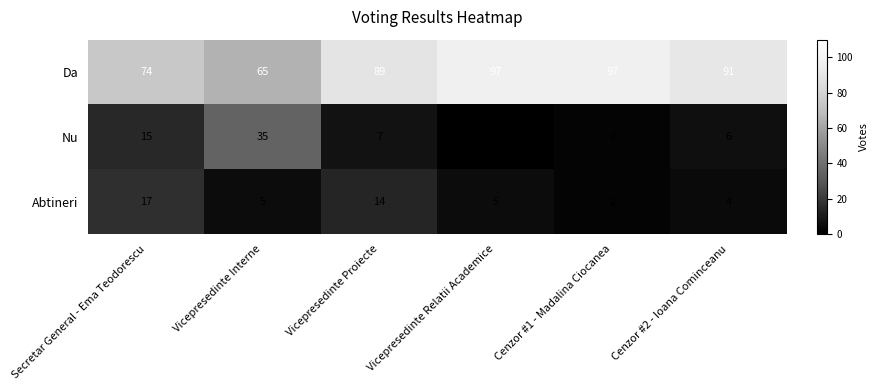

Which series has the largest total across all categories?

Da